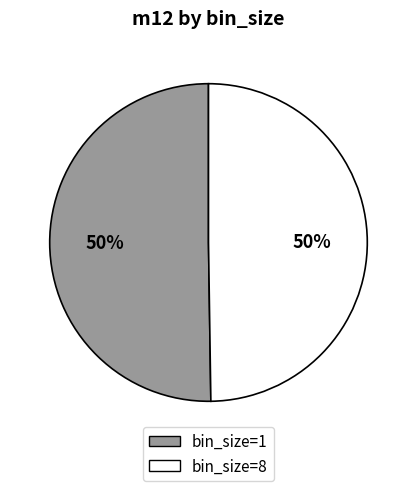

To the nearest percent, what is the average slice percentage?

50%